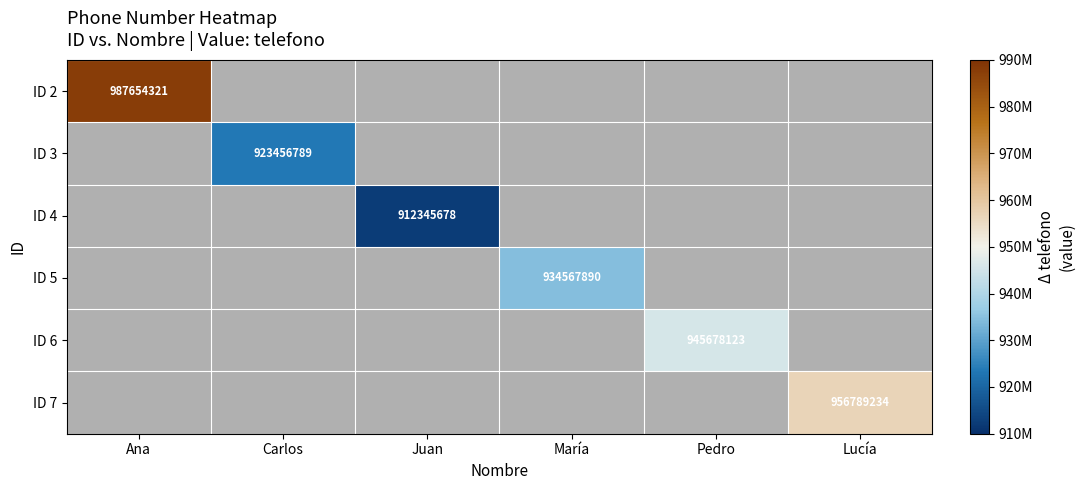

The value of ID 3 at Carlos is 923456789. True or false?

True